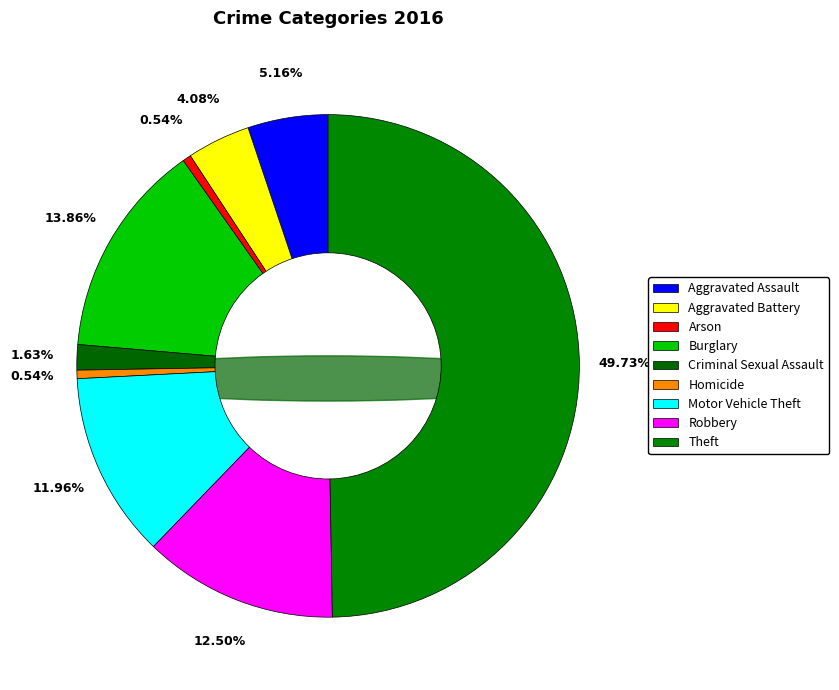

What is the total percentage of Criminal Sexual Assault and Aggravated Assault?

6.8%